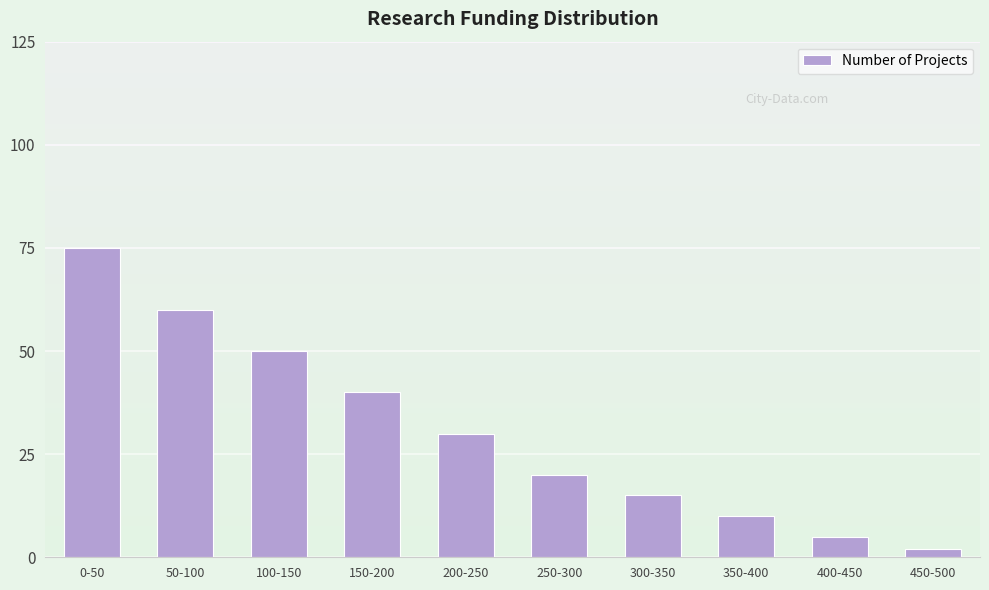

What is the difference between the values at 50-100 and 400-450?

55